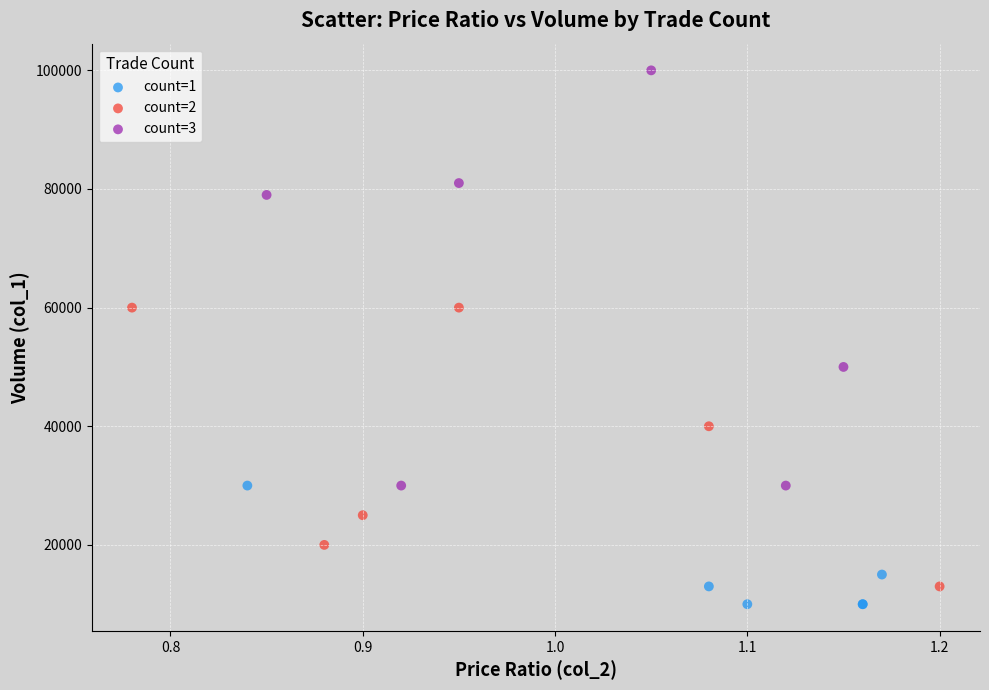

Which series contains the highest Y value?

count=3